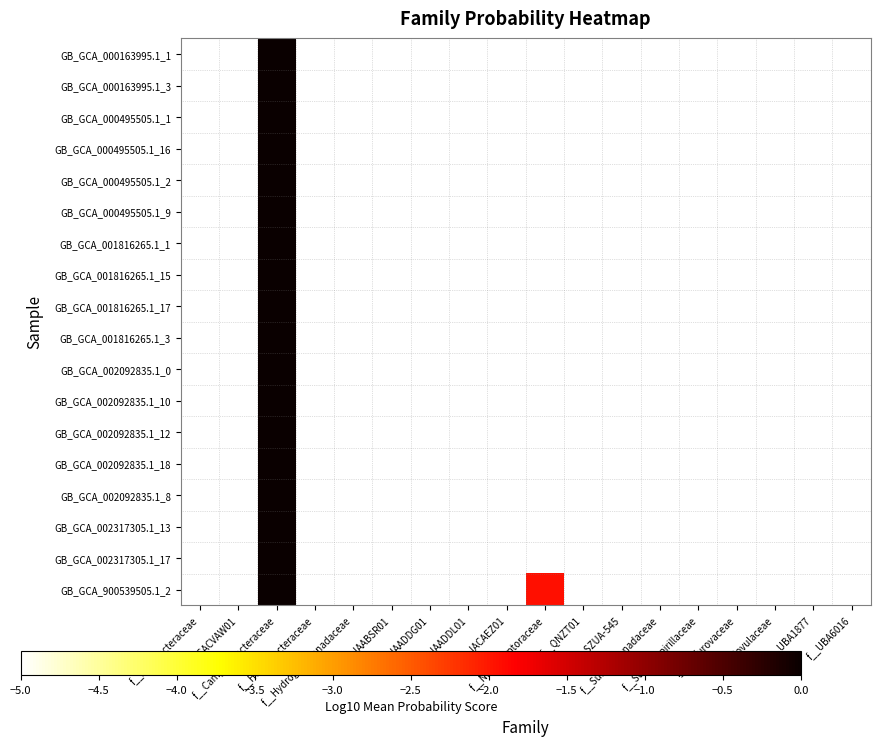

Between f__UBA6016 and f__JAADDG01, which is larger?

f__UBA6016